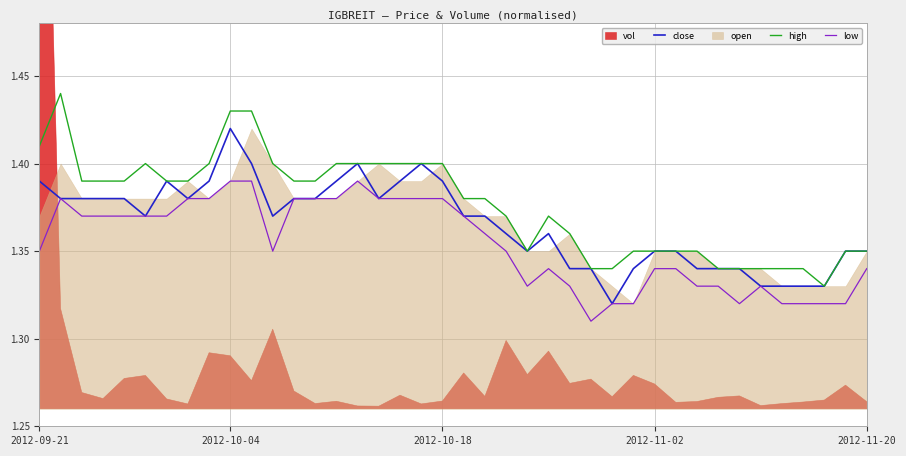

Which series has the largest total across all categories?

high